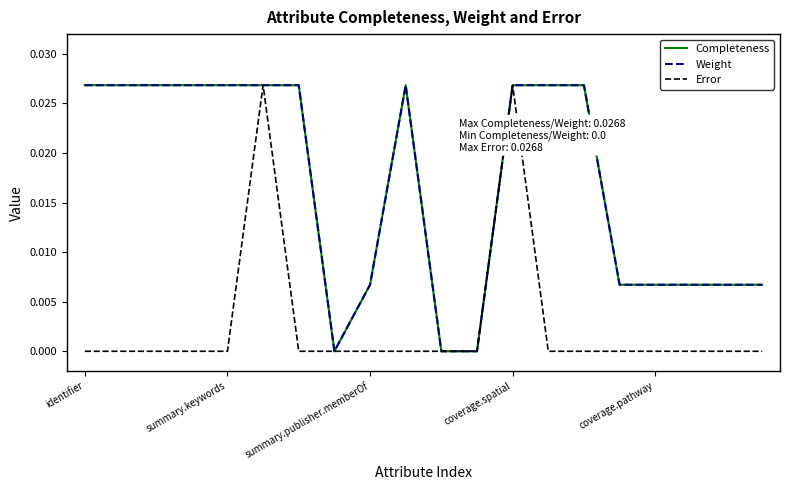

True or false: Completeness and Weight cross at least once.

False